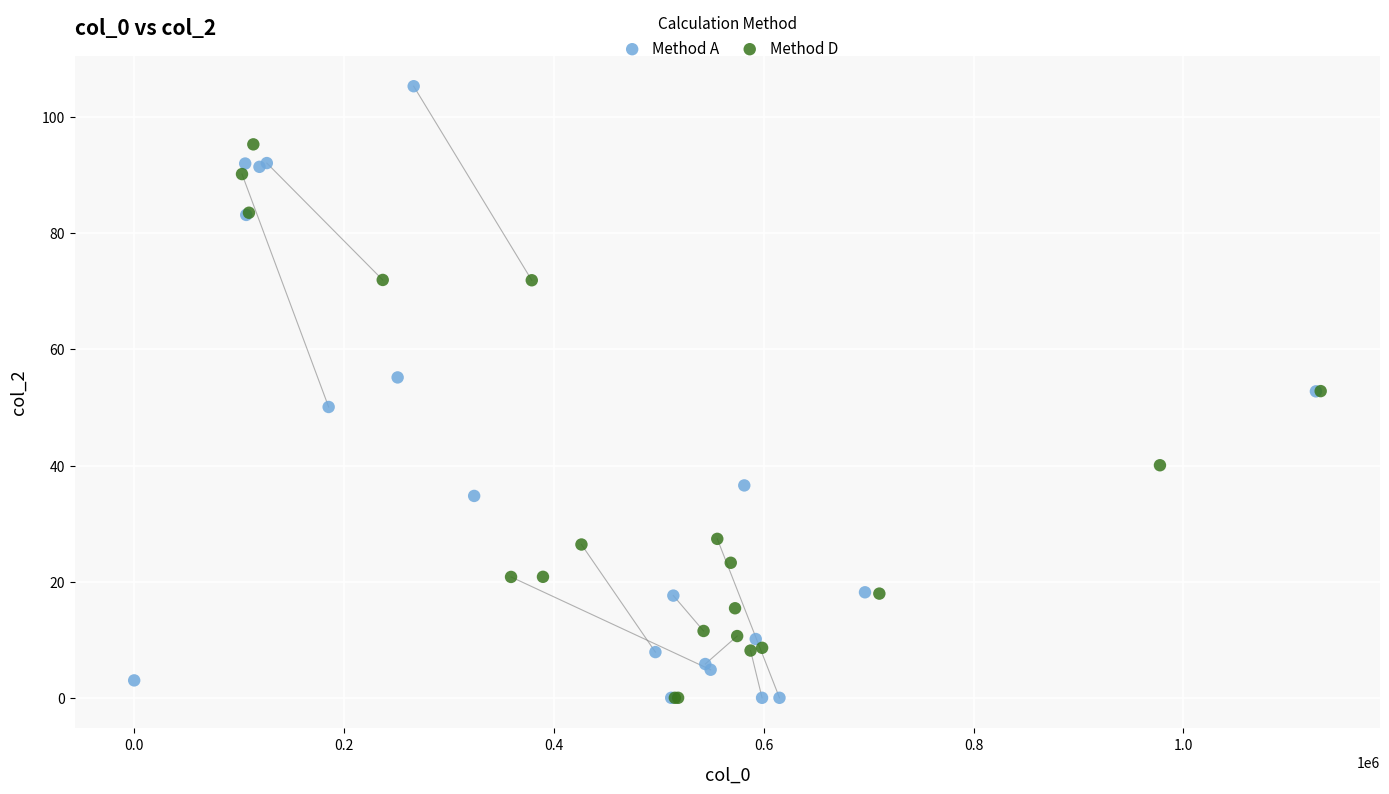

Which series has the largest Y range (max minus min)?

Method A